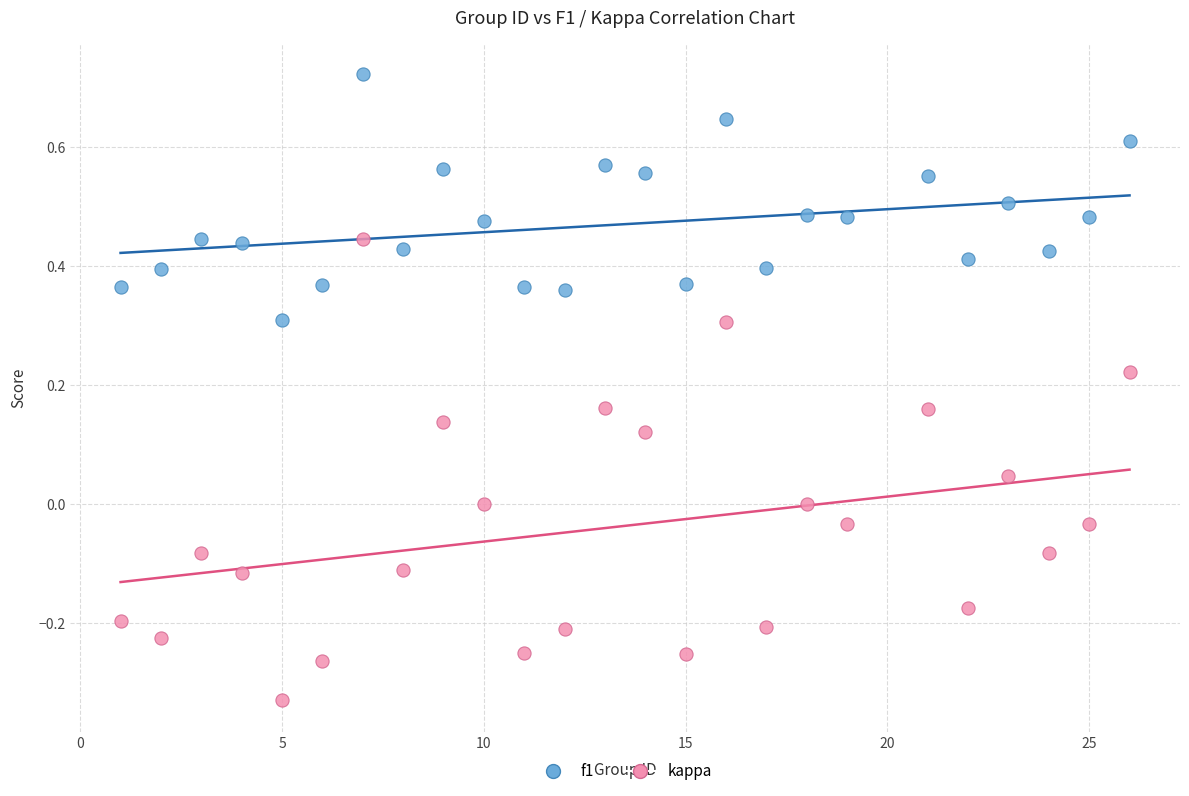

What are all the series names shown in the legend?

f1, kappa